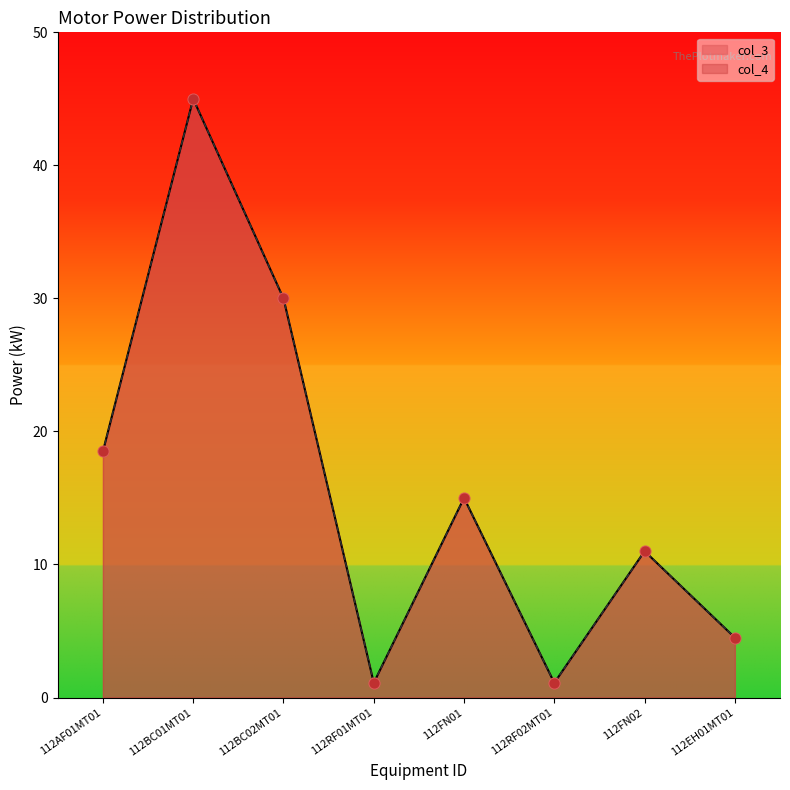

What is the total value across all series at 112FN01?

30.0